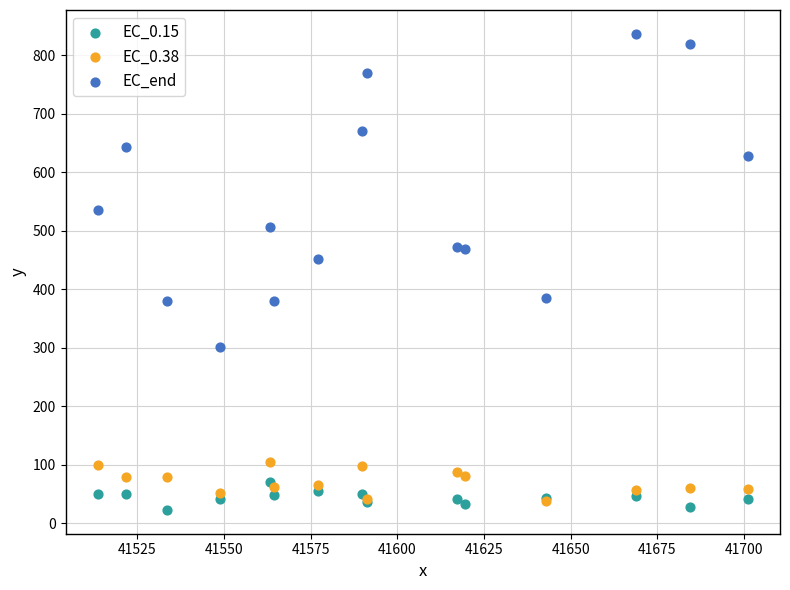

What are all the series names shown in the legend?

EC_0.15, EC_0.38, EC_end